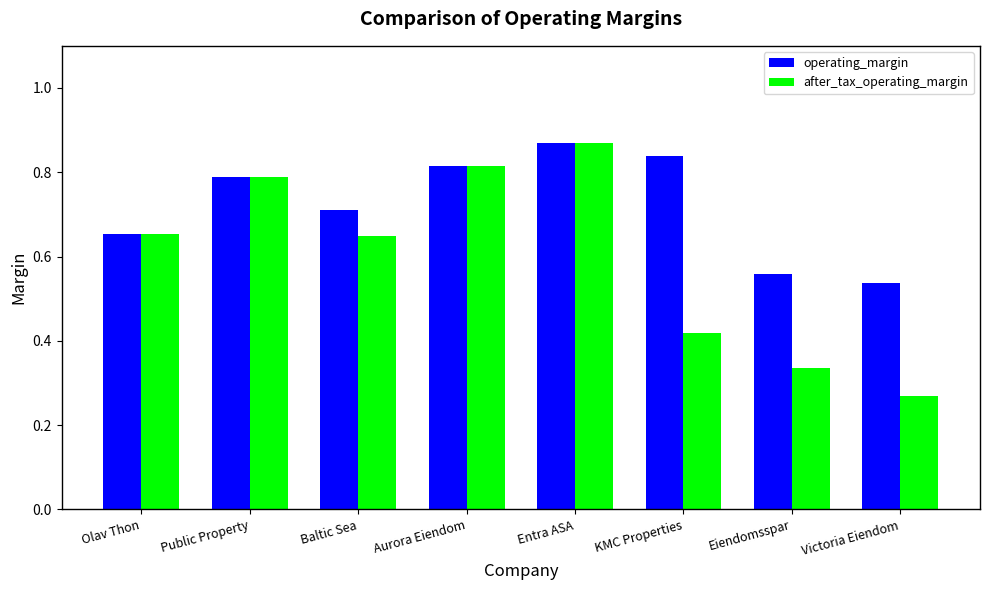

How many after_tax_operating_margin values are between 0 and 1?

8